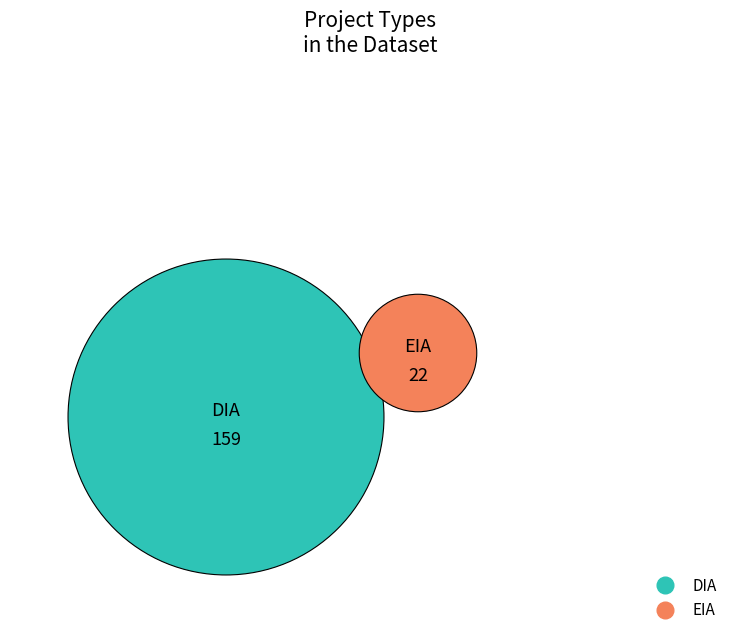

Which slice is the largest?

DIA